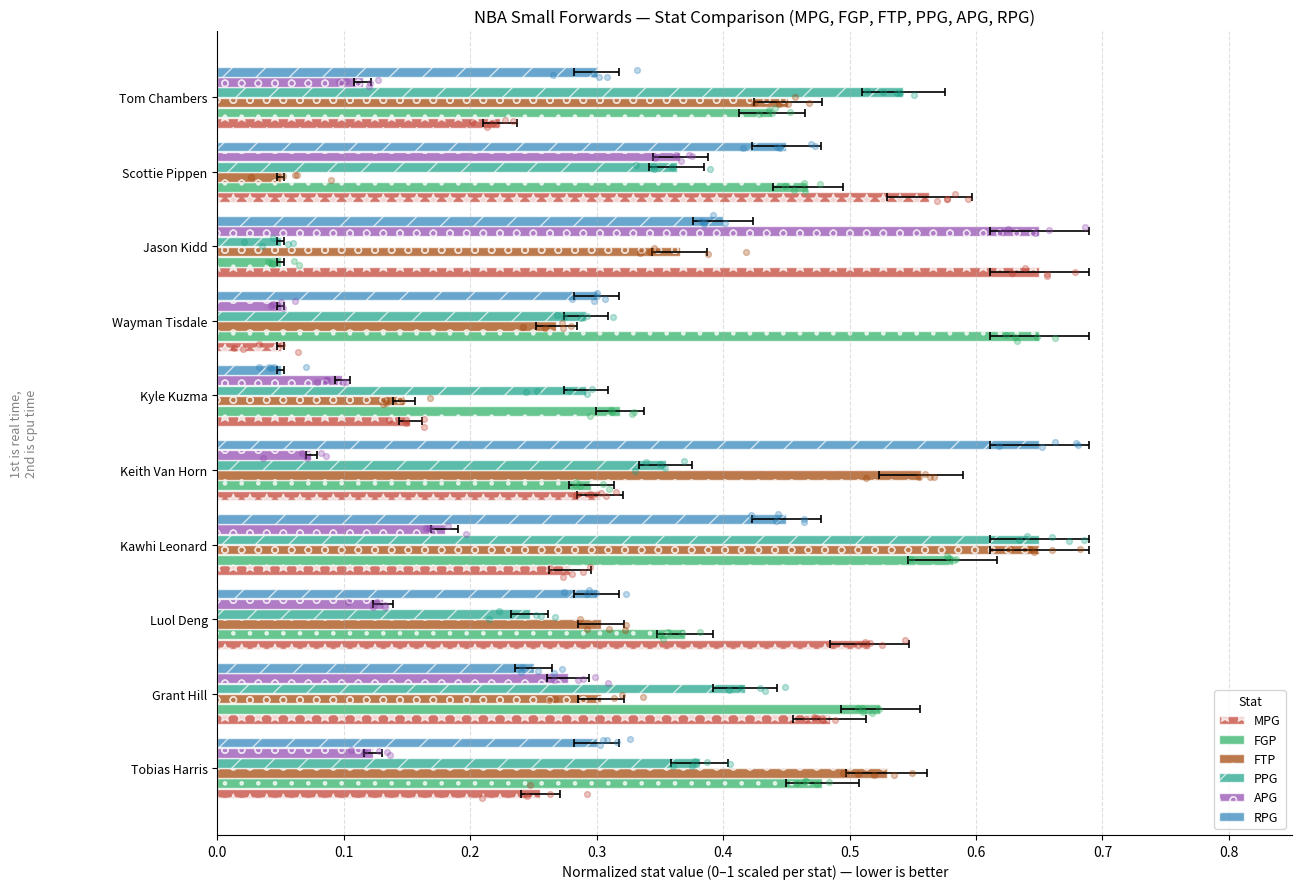

Which series has the largest total across all categories?

FGP